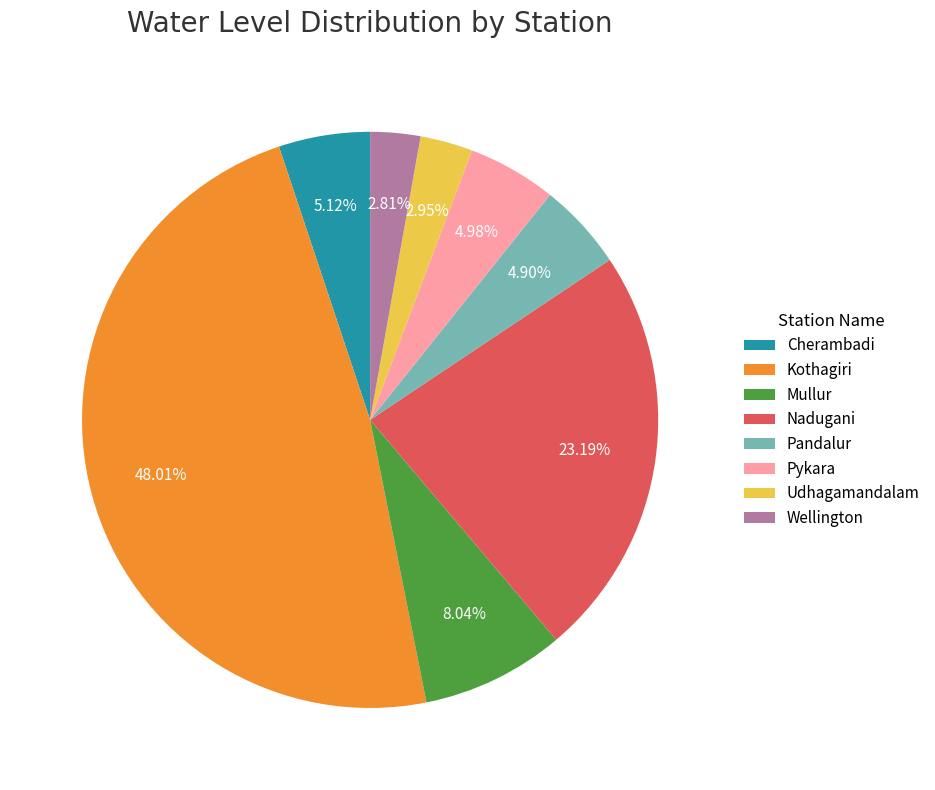

Is it true that Cherambadi is 1% of the pie?

False